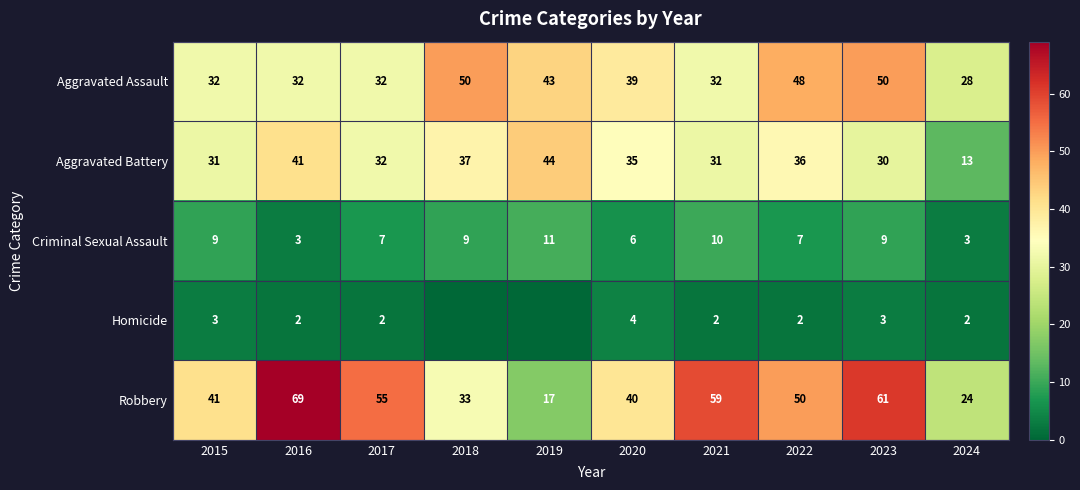

At which label does Robbery reach its minimum?

2019